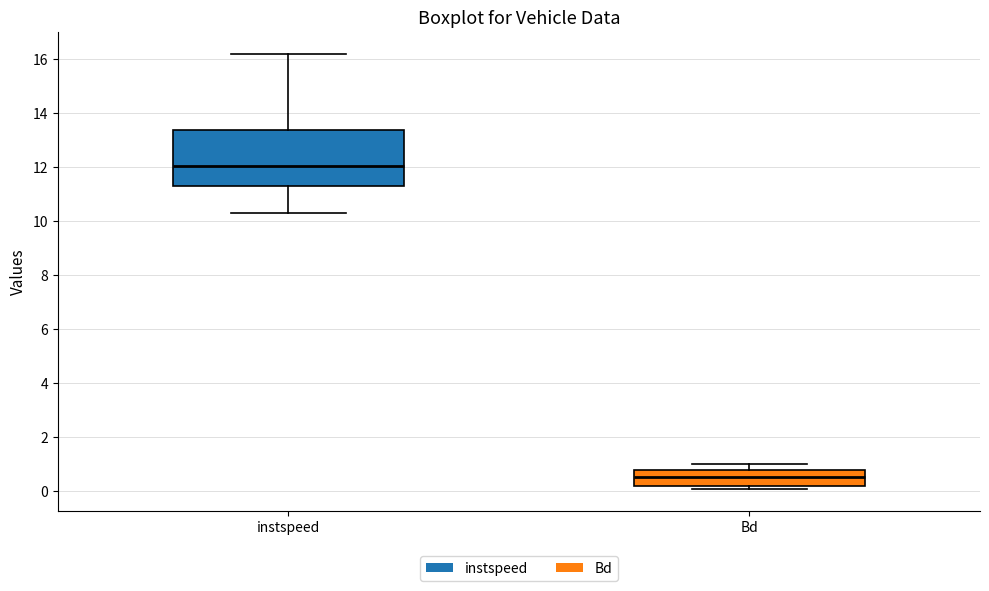

Where is the lower edge of the box for Bd on the y-axis? The values are not printed on the chart, so give them approximately, as read against the axis.

0.2